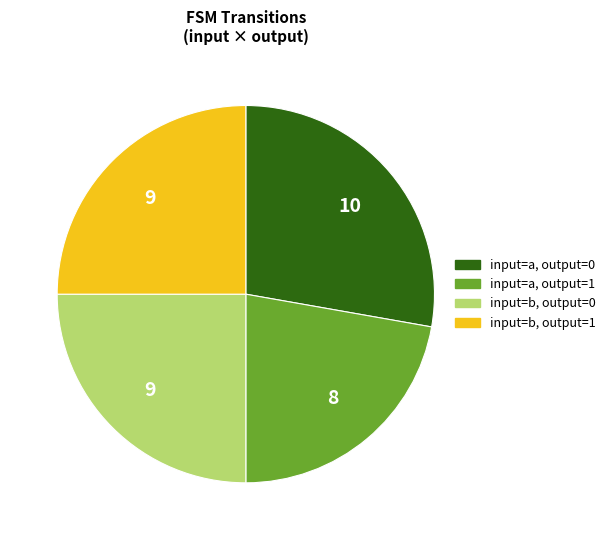

The input=a, output=1 slice represents 22% of the pie. True or false?

True